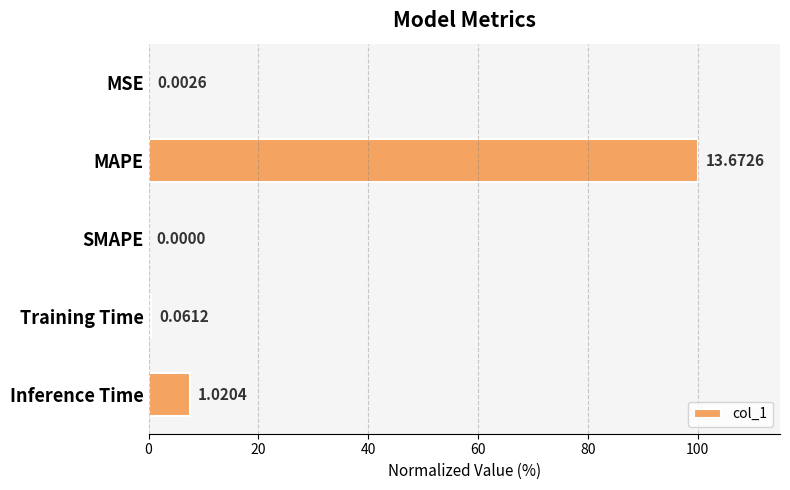

Does the chart contain stacked bars?

No